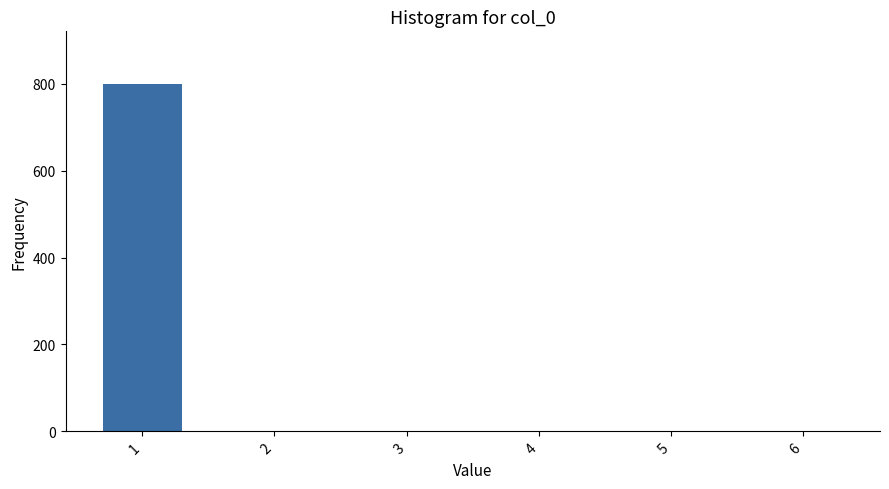

How many series are shown in this chart?

1